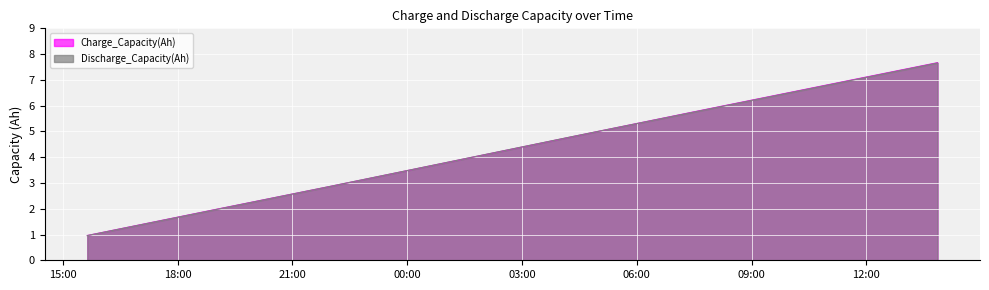

Reading left to right, what are all the values shown in this chart?

Charge_Capacity(Ah): 1.0	1.9	2.9	3.8	4.8	5.8	6.7	7.7
Discharge_Capacity(Ah): 1.0	1.9	2.9	3.8	4.8	5.8	6.7	7.7